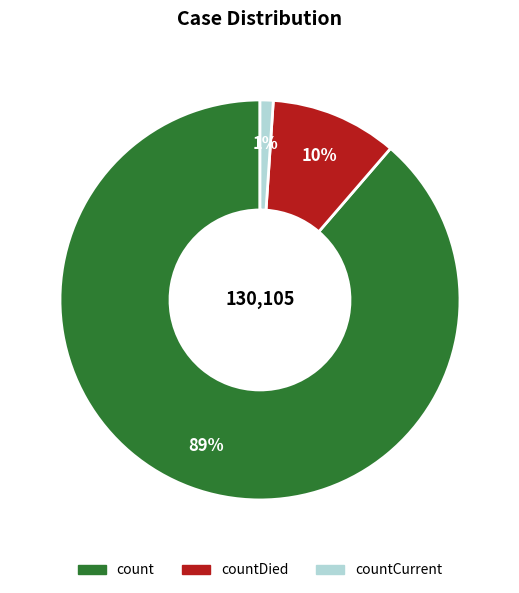

Is there a majority slice in this chart?

Yes